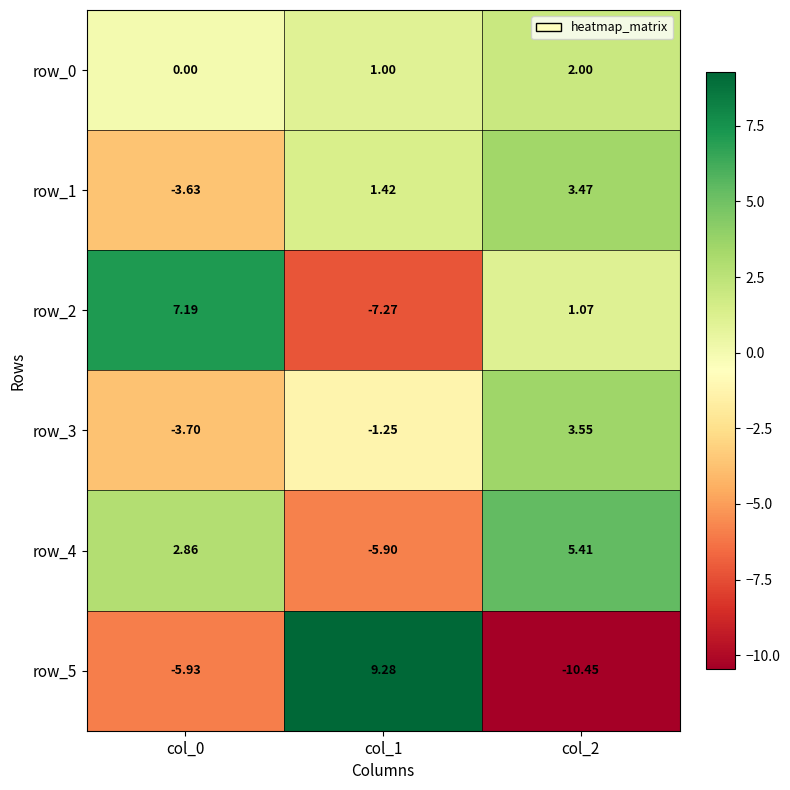

The value of row_2 at col_1 is -7.3. True or false?

True